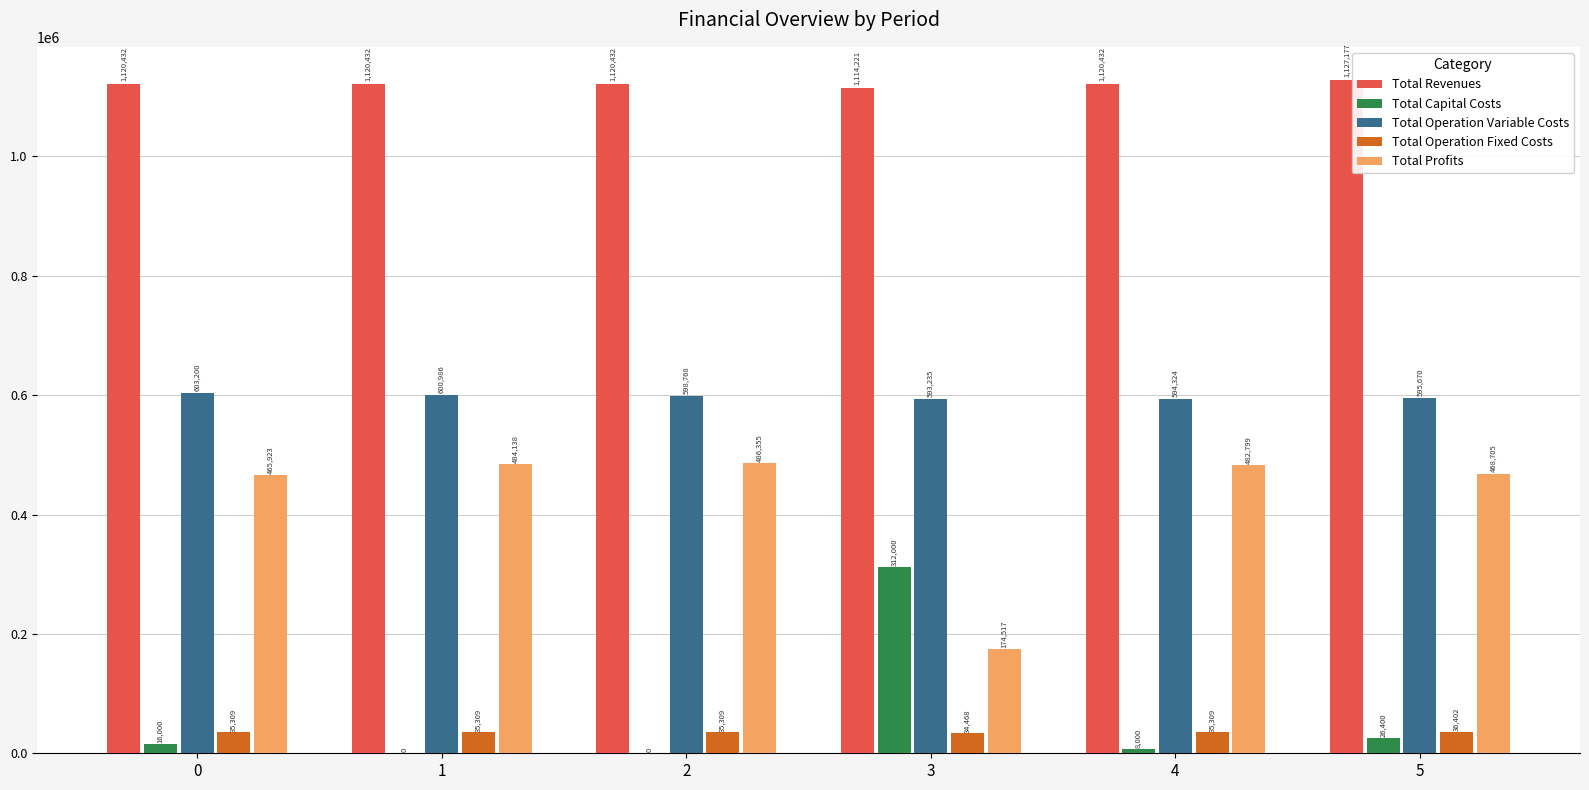

The Total Operation Fixed Costs series shows 35309.0 at 0. True or false?

True